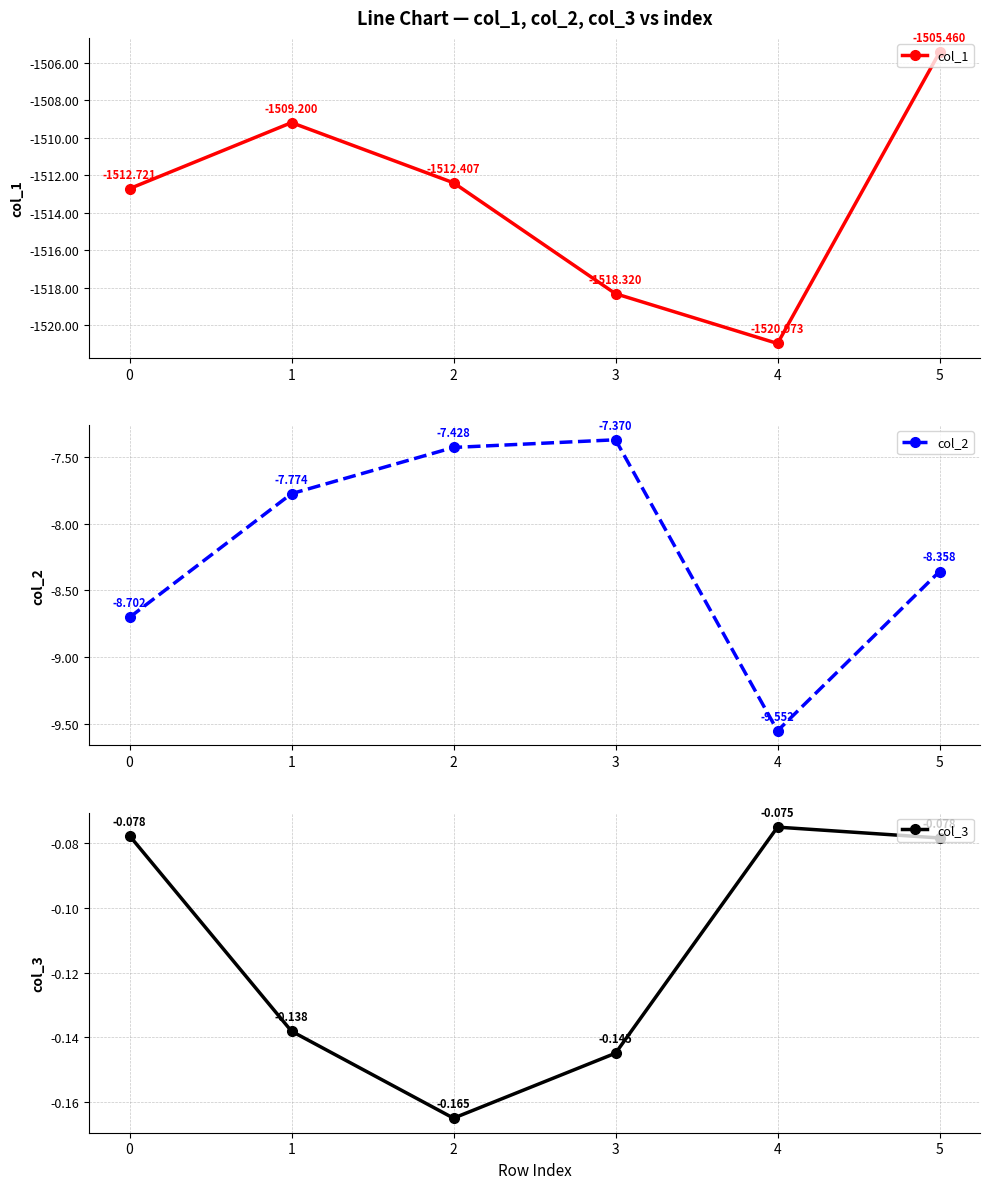

What is the approximate value of col_3 at 2?

-0.2